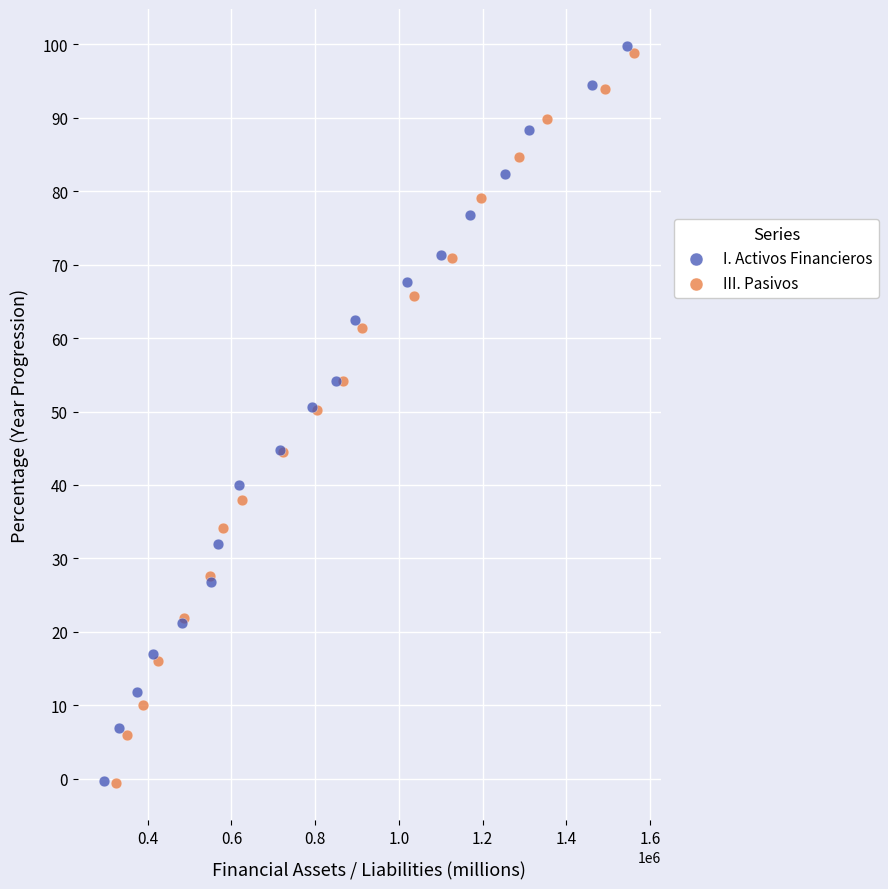

Which series has the largest Y range (max minus min)?

I. Activos Financieros